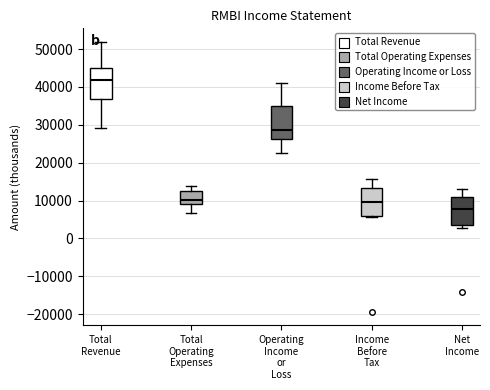

Where is the lower edge of the box for Total Revenue on the y-axis? The values are not printed on the chart, so give them approximately, as read against the axis.

37000